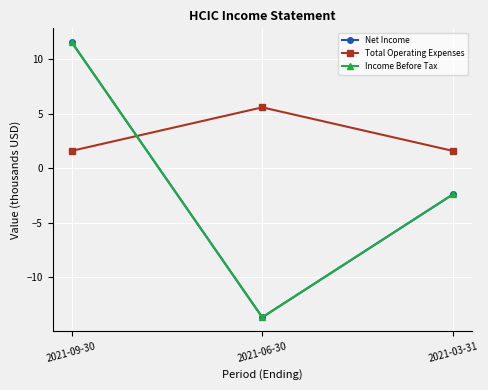

How many lines are shown in the chart?

3